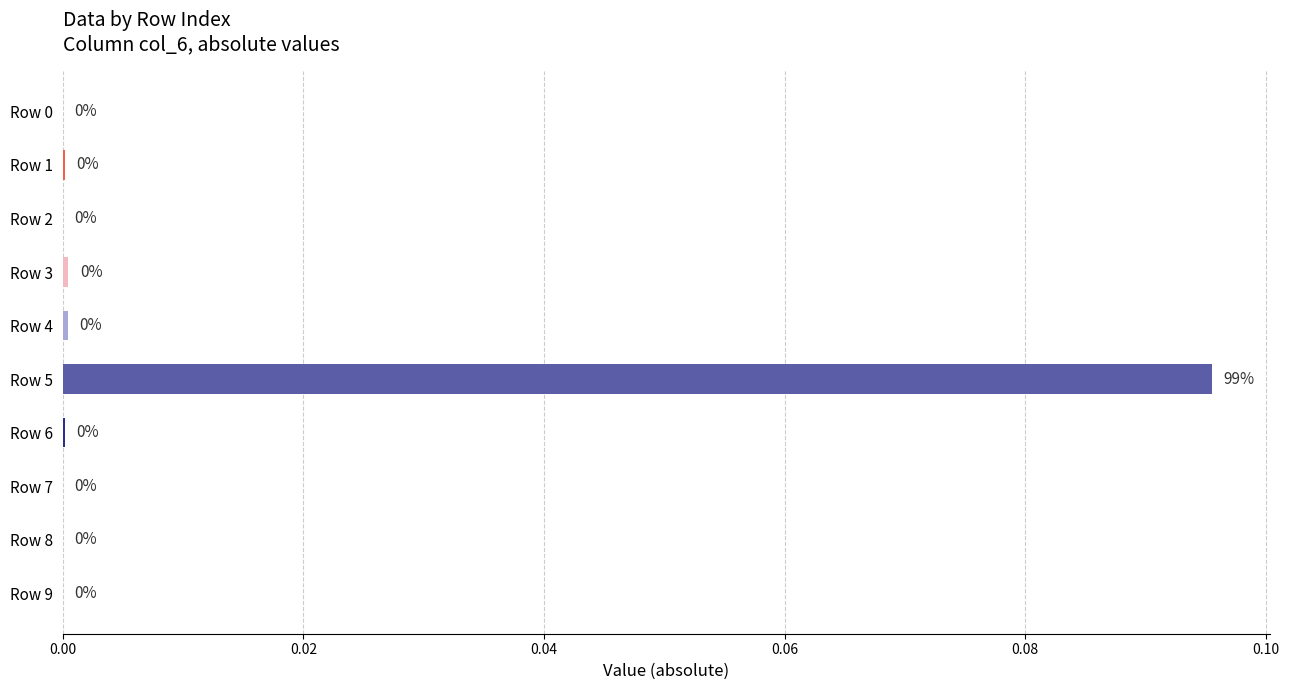

The chart shows a value of 0.0 at Row 3. True or false?

True